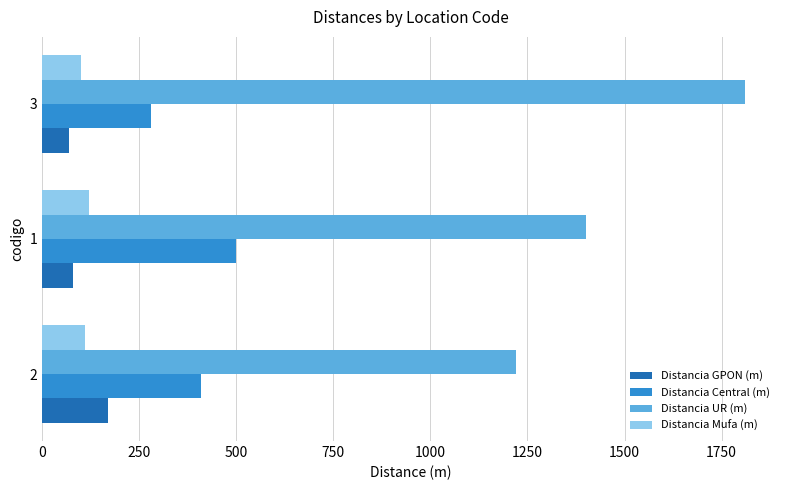

What is the sum of all Distancia UR (m) values?

4430